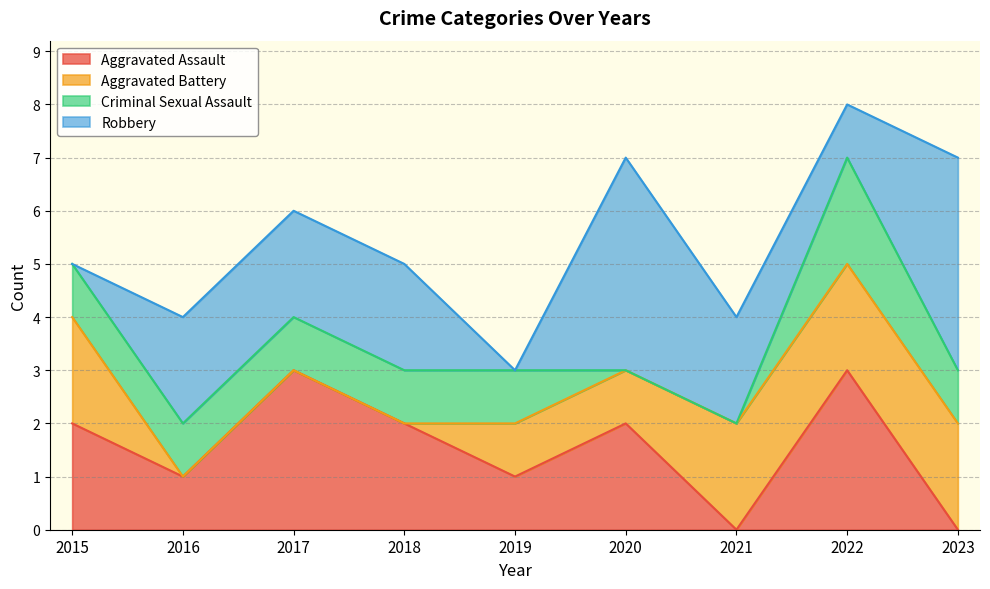

Which label corresponds to the smallest value in the chart?

2021